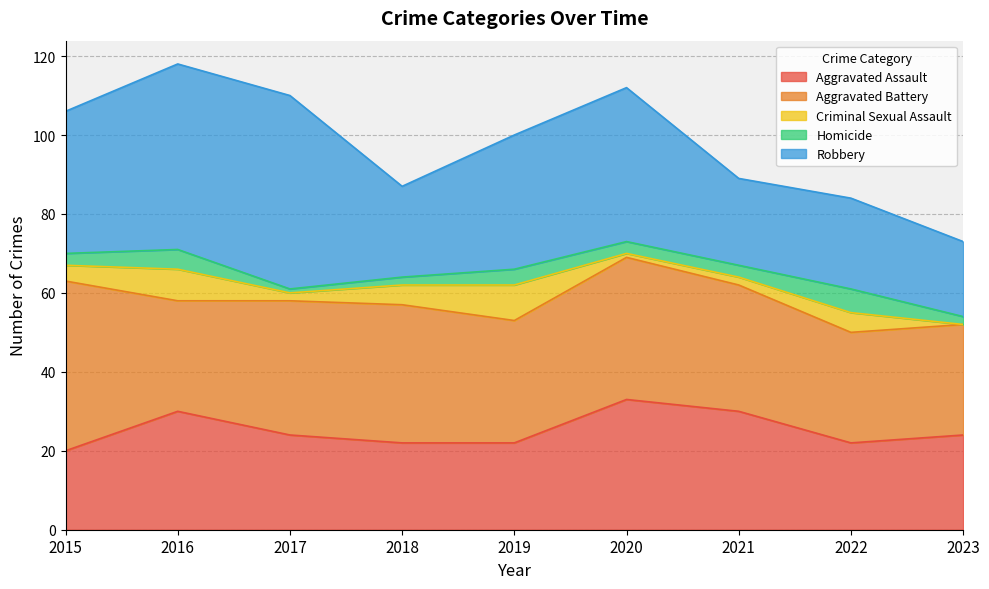

Does the chart have visible grid lines?

Yes